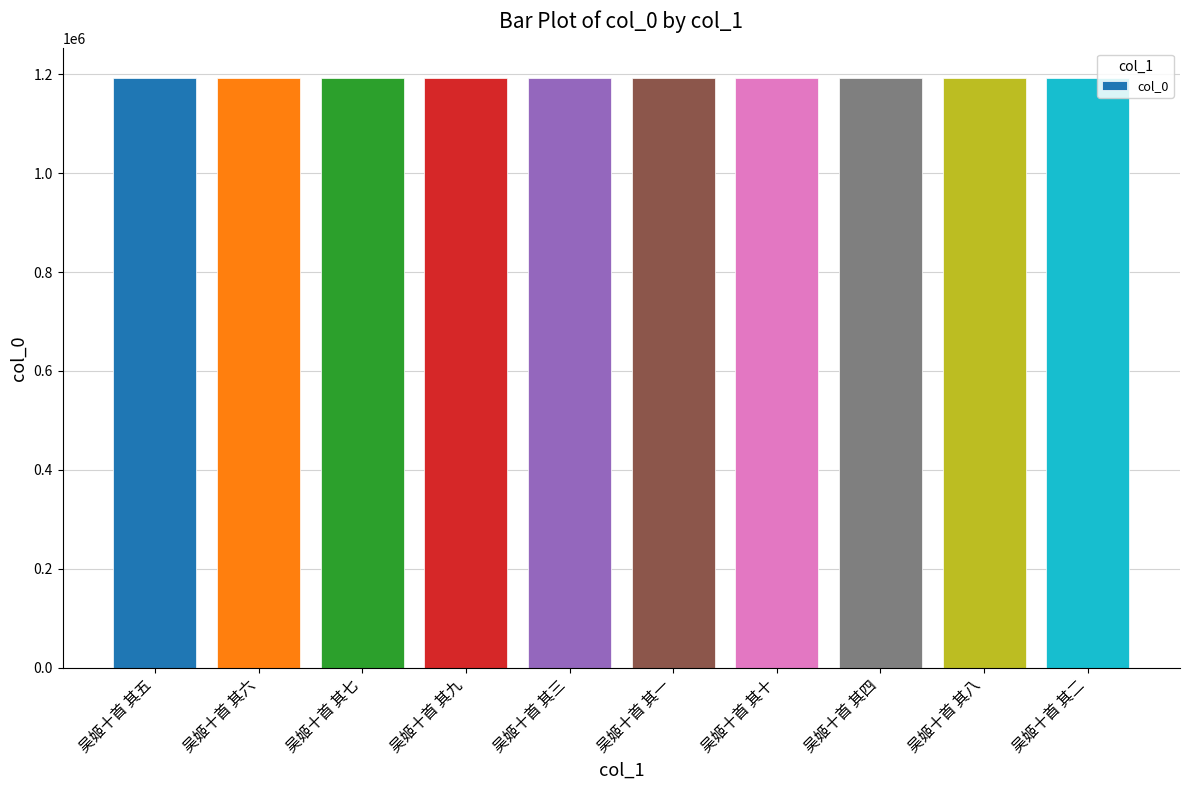

Read the value at 吴姬十首 其十.

1192563